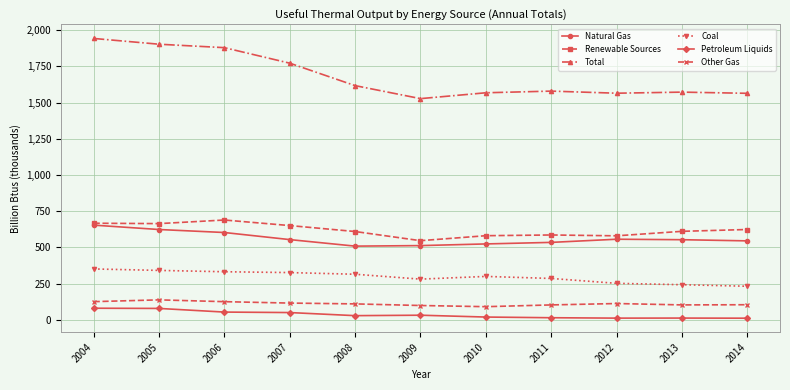

At which label is Coal closest to 292190?

2011